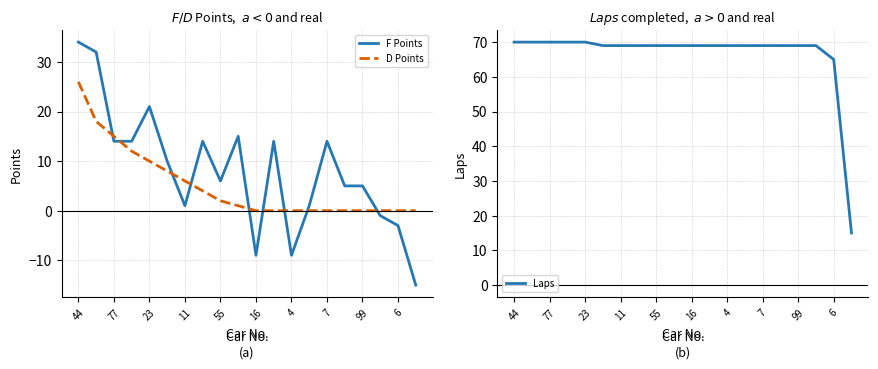

Reading right to left, extract all data points from this chart.

F Points: -15	-3	-1	5	5	14	1	-9	14	-9	15	6	14	1	10	21	14	14	32	34
D Points: 0	0	0	0	0	0	0	0	0	0	1	2	4	6	8	10	12	15	18	26
Laps: 15	65	69	69	69	69	69	69	69	69	69	69	69	69	69	70	70	70	70	70